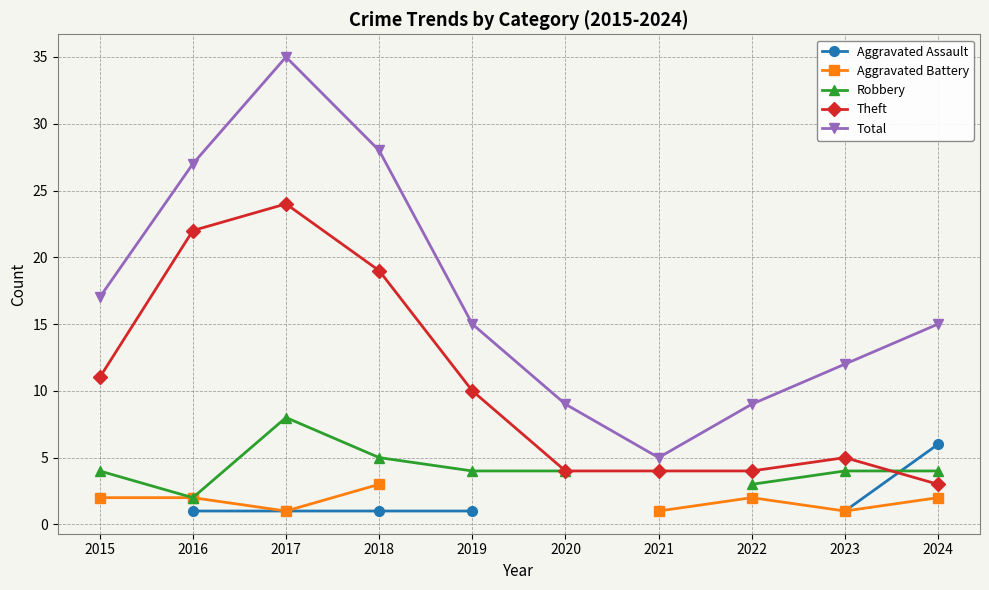

Where is the first local maximum for Aggravated Battery?

2022